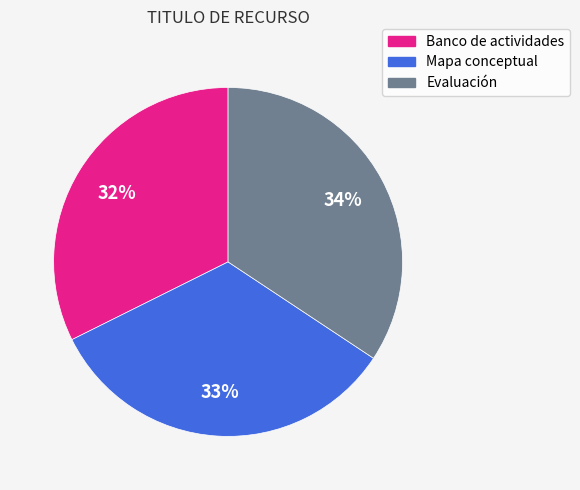

How many slices are in this pie chart?

3